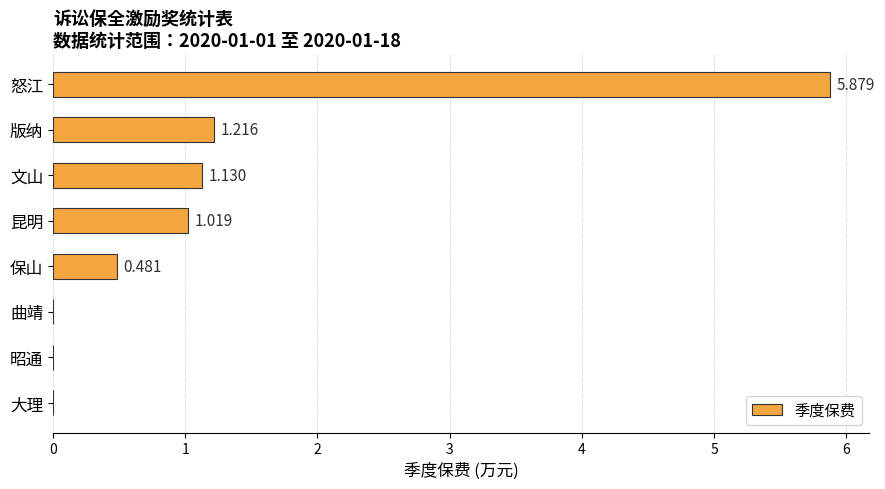

Which label corresponds to the largest value in the chart?

怒江